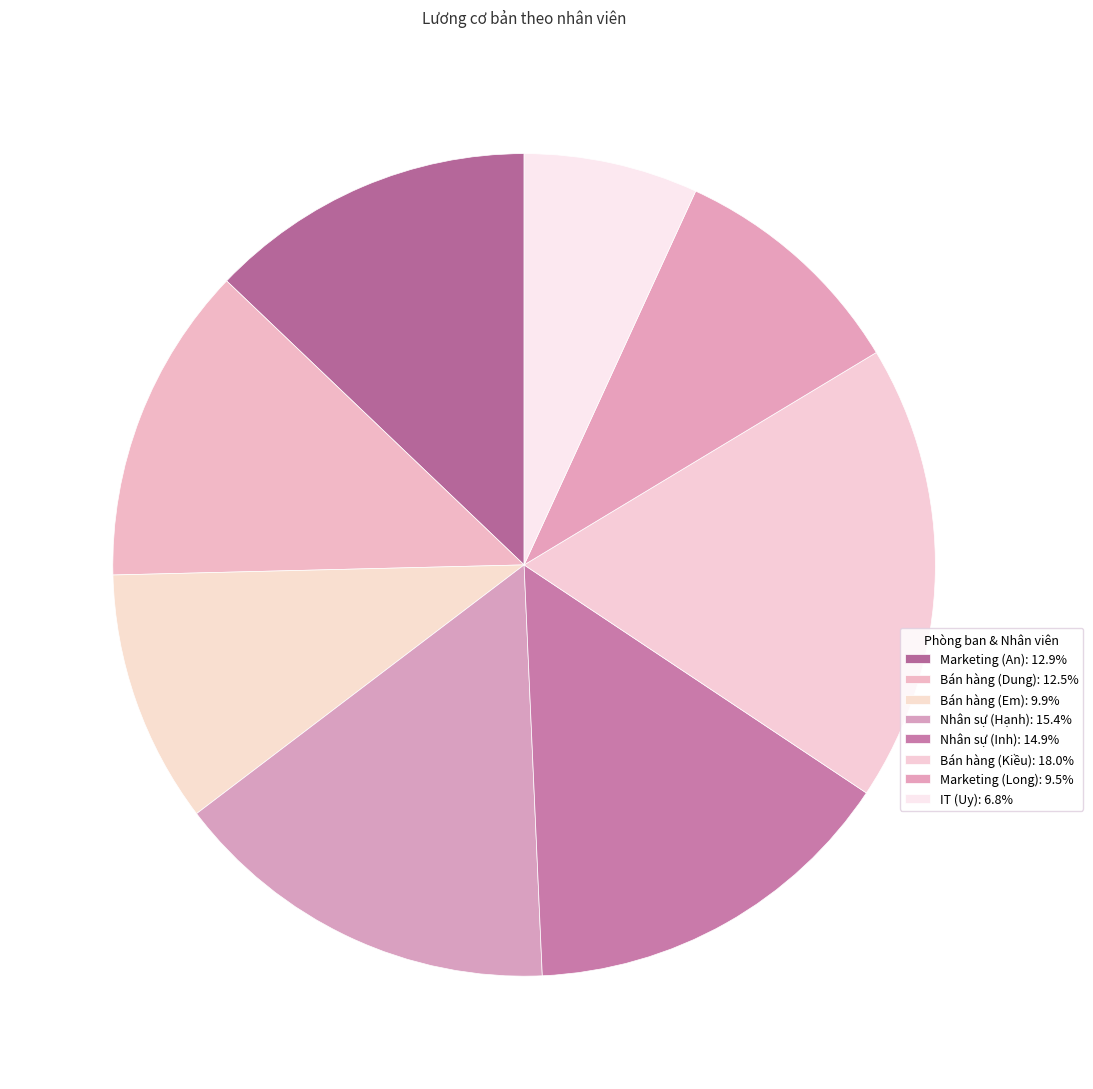

What percentage is the Nhân sự (Hạnh) slice, to the nearest percent?

15%